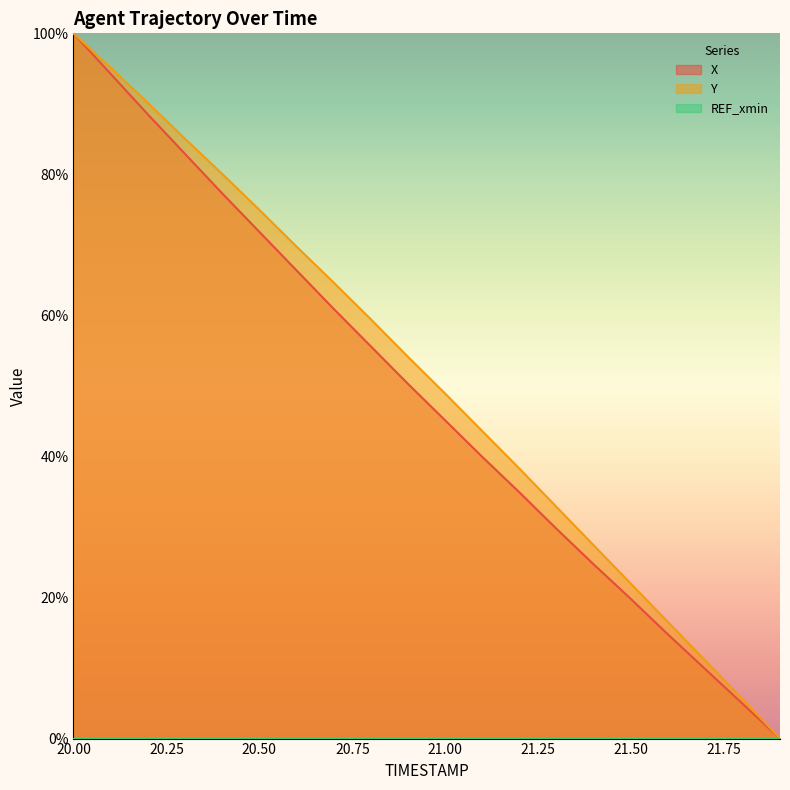

Between 20.4 and 21.1, which series saw the biggest shift?

X